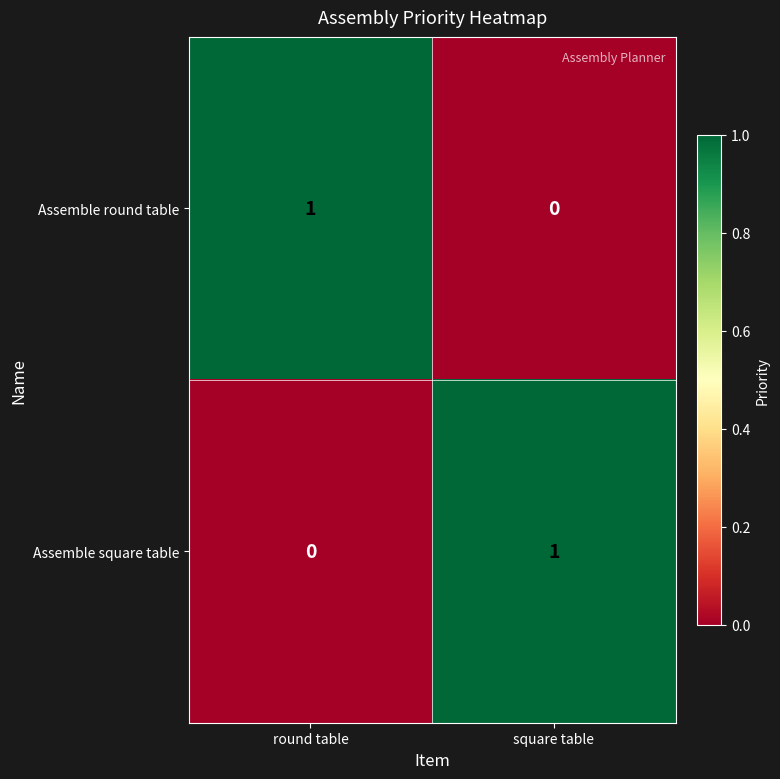

At which label is Assemble round table closest to 0?

square table